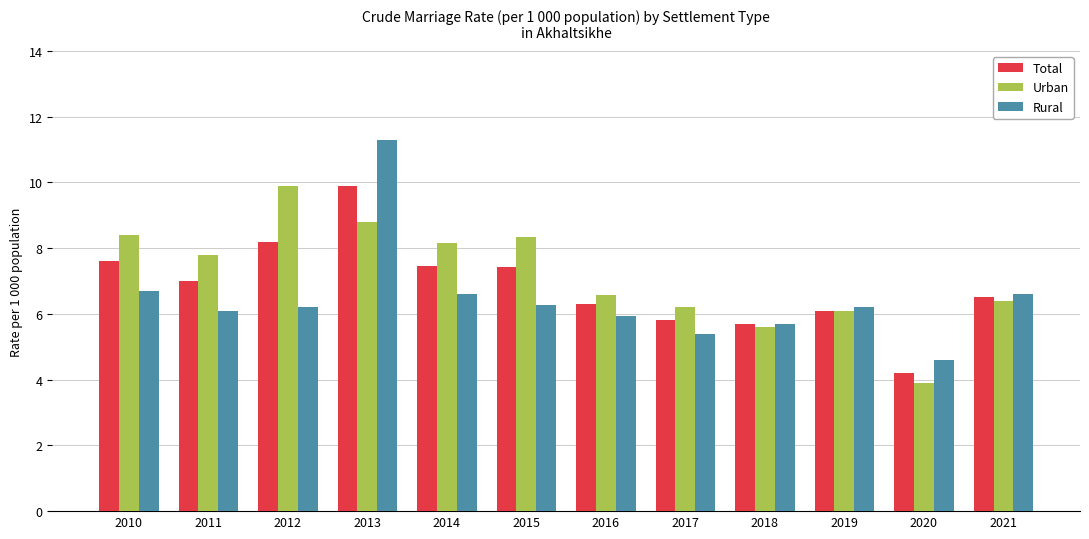

At which category is the sum across all series the highest?

2013